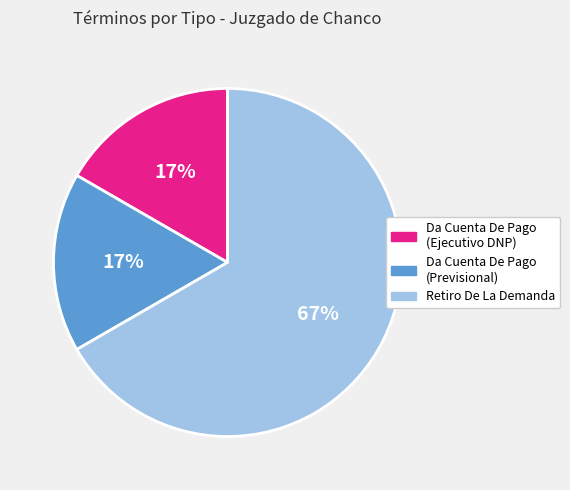

Is it true that Retiro De La Demanda is 55% of the pie?

False